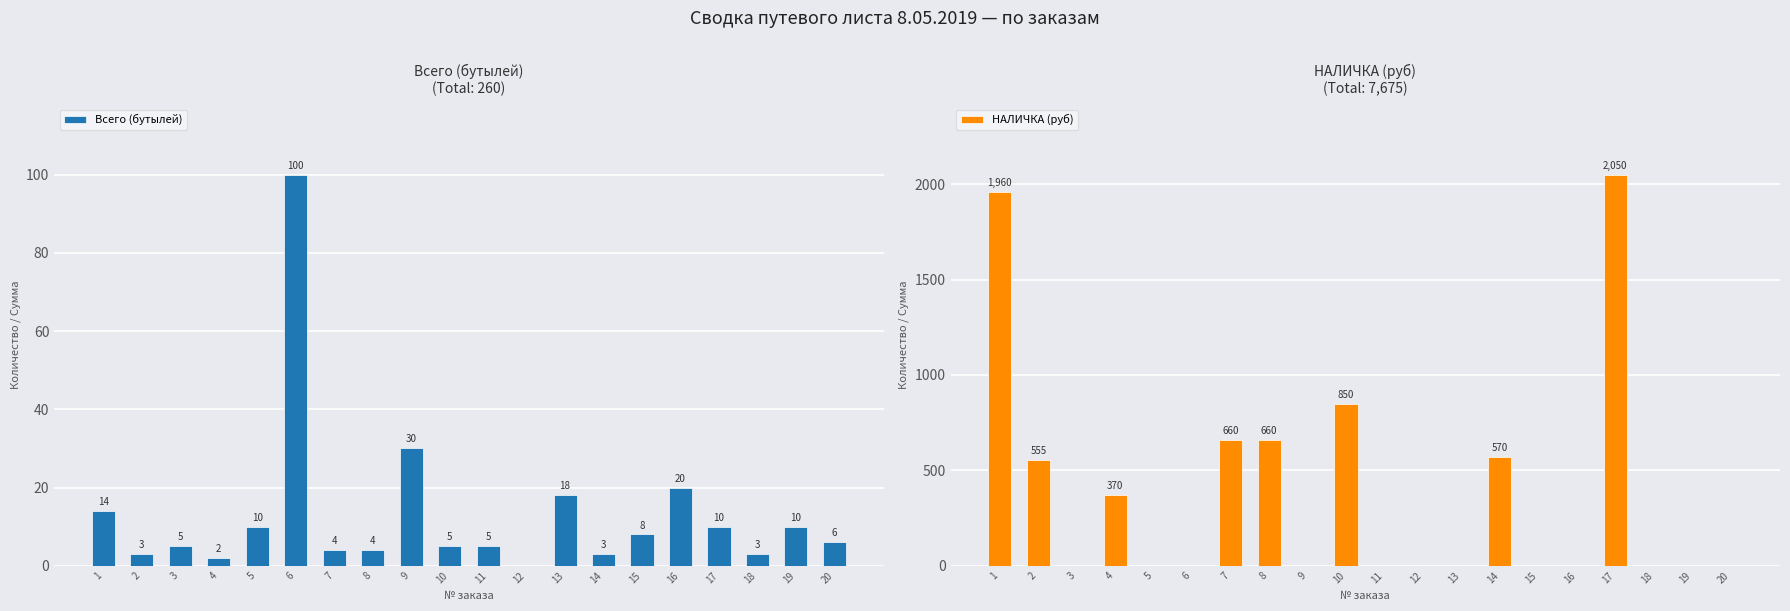

At 6, list the series in order from smallest to largest.

НАЛИЧКА (руб), Всего (бутылей)